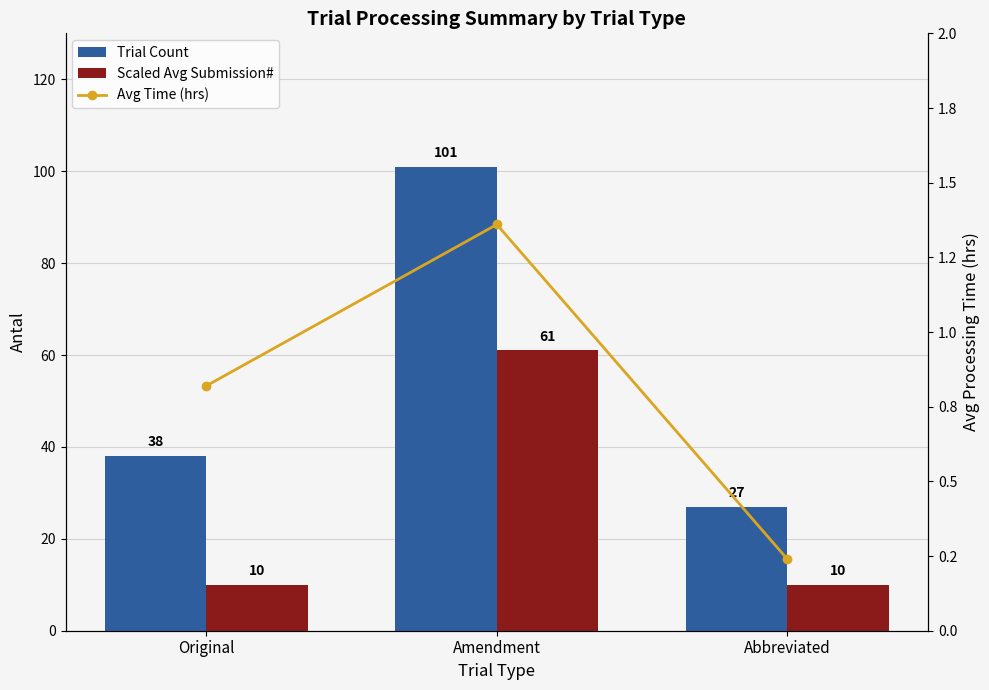

The Scaled Avg Submission# series shows 4.0 at Abbreviated. True or false?

False